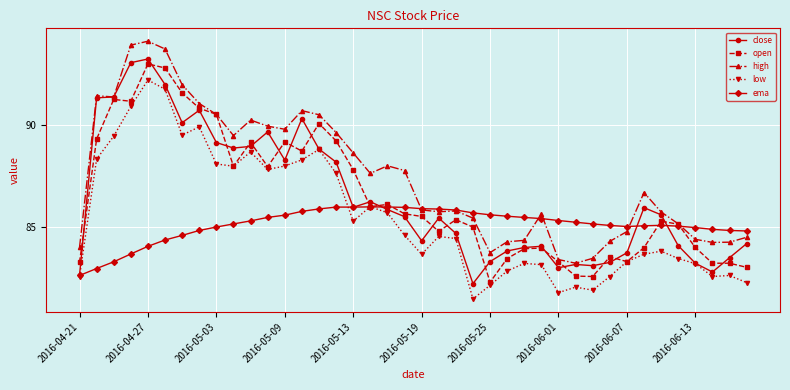

What is the value of the low point at the 27th from the left?

83.2